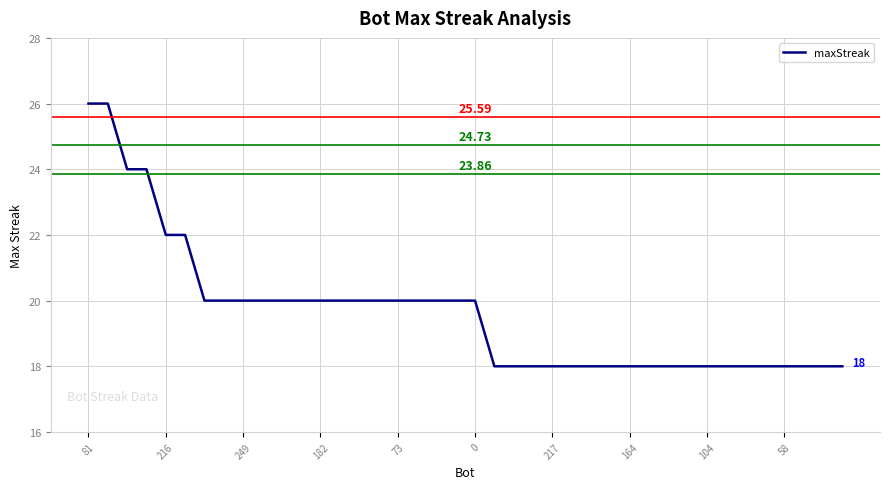

What is the difference between the maximum and minimum values?

8